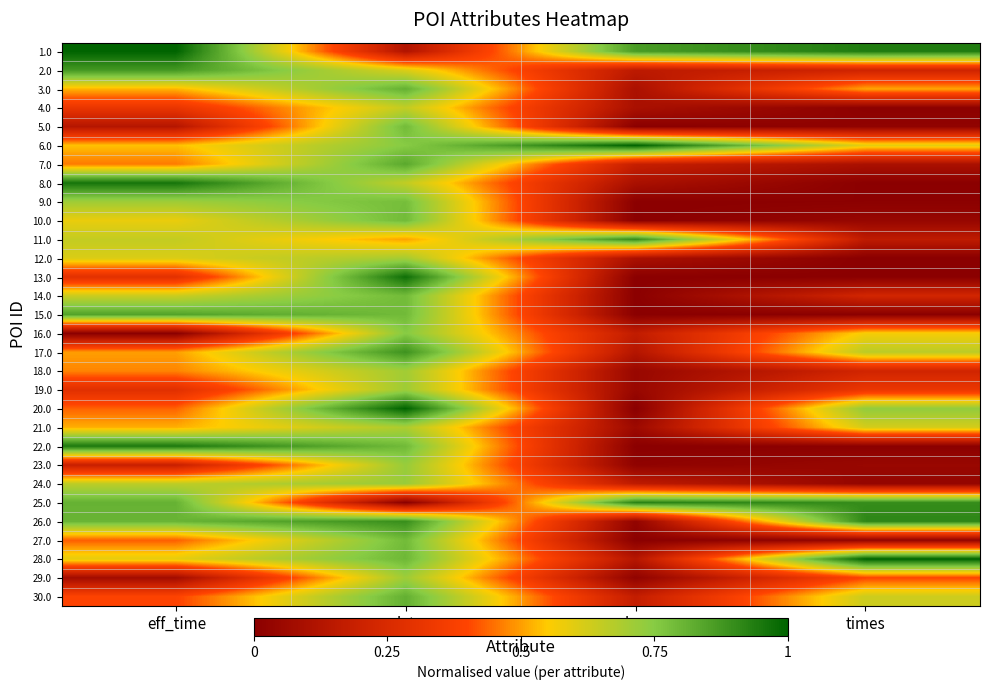

What is the greatest value displayed?

1.0